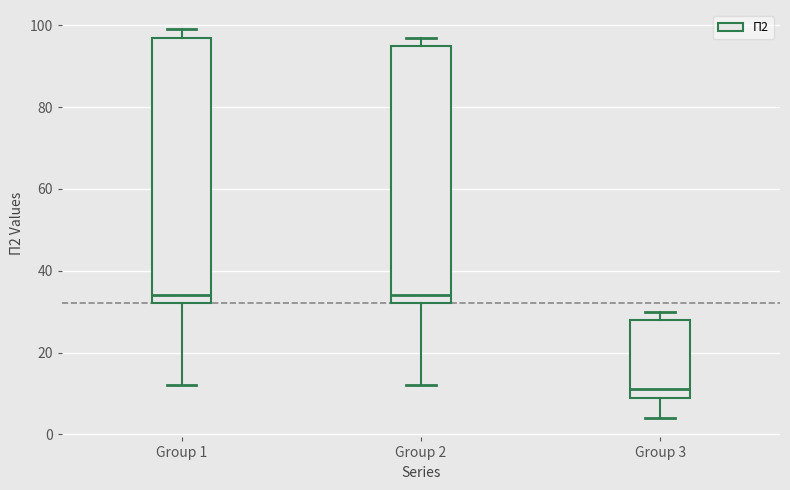

Where does the lower whisker of the box for Group 3 end on the y-axis? The values are not printed on the chart, so give them approximately, as read against the axis.

4